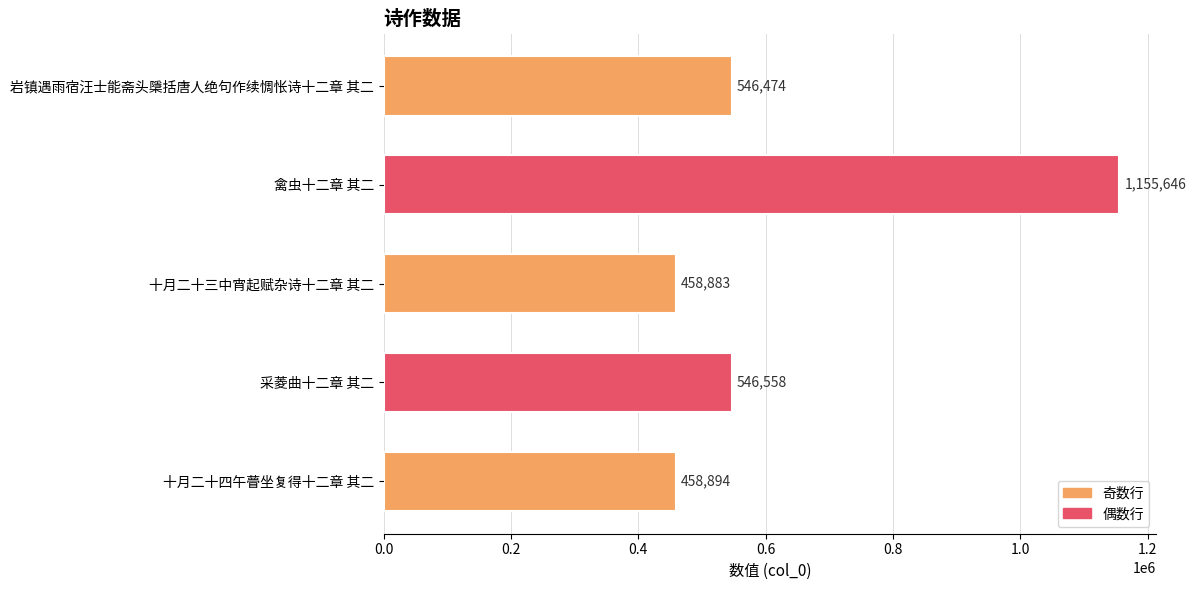

List the labels in order of value, largest first.

禽虫十二章 其二, 采菱曲十二章 其二, 岩镇遇雨宿汪士能斋头檃括唐人绝句作续惆怅诗十二章 其二, 十月二十四午瞢坐复得十二章 其二, 十月二十三中宵起赋杂诗十二章 其二